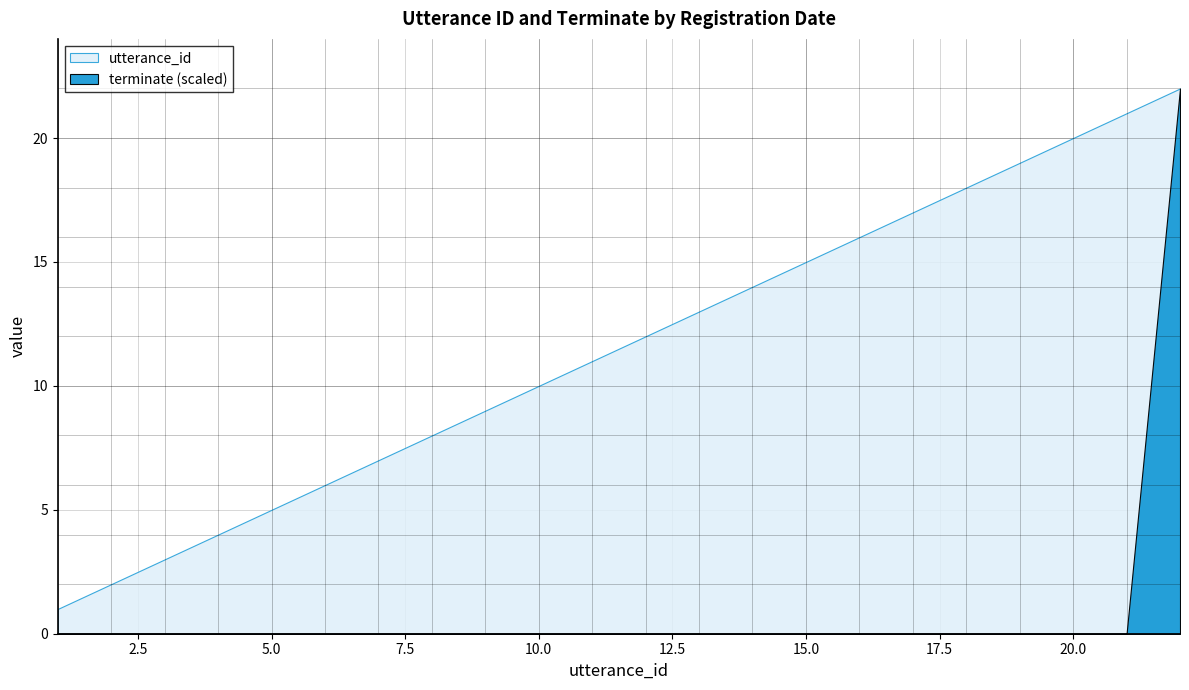

List the series in order of their peak value, highest first.

utterance_id, terminate